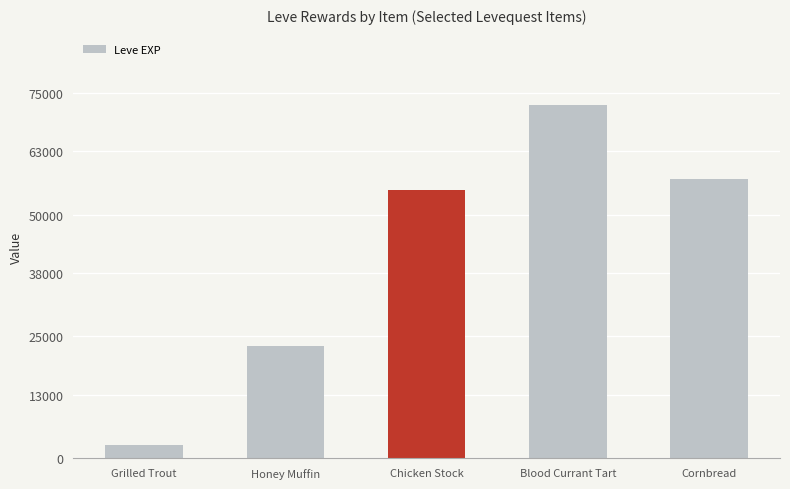

The chart shows a value of 55060 at Chicken Stock. True or false?

True